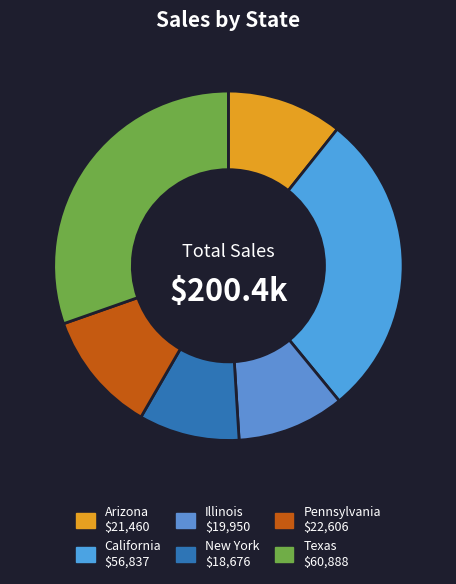

Approximately how many times larger is the value at California compared to New York?

3.0